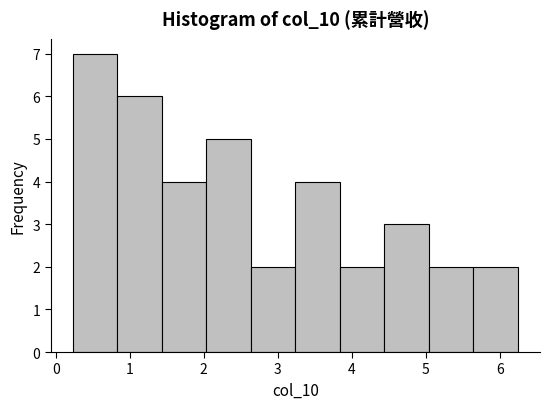

What is the height of the bar covering 4.4 to 5.0 on the x-axis? Neither the bar edges nor the heights are printed on the chart, so give them approximately, as read against the axes.

3